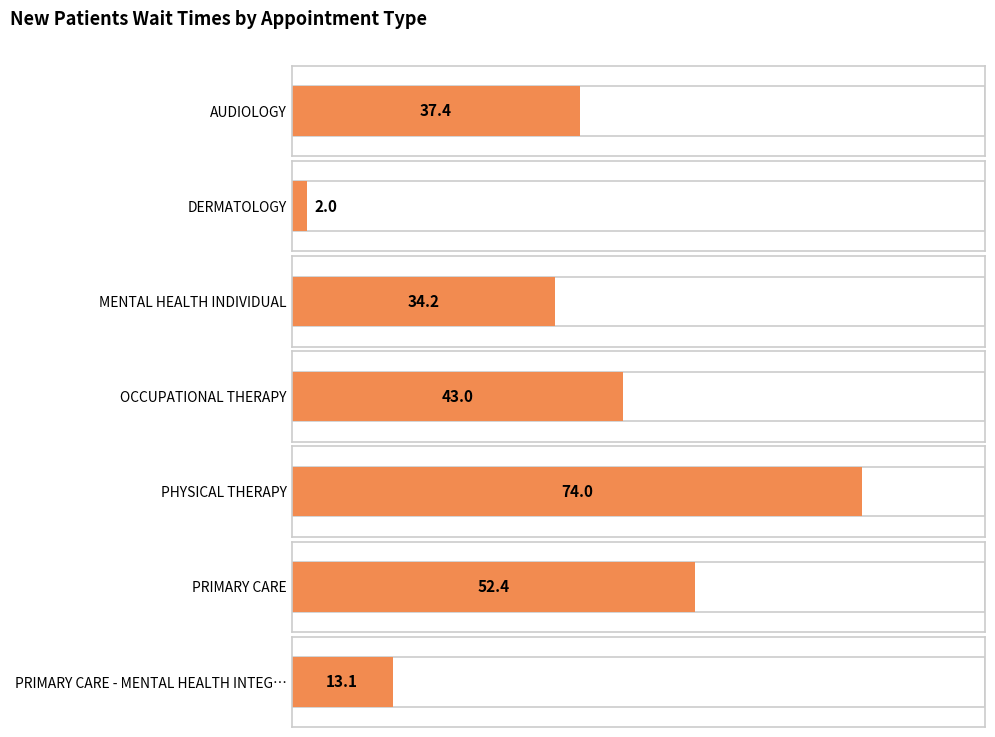

How many values are below 37?

3